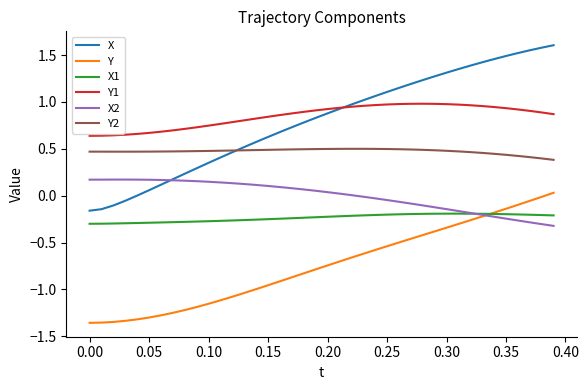

True or false: Y1 and X1 cross at least once.

False